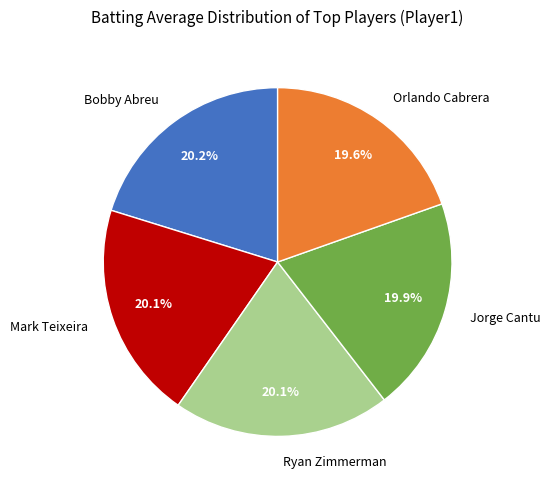

True or false: Mark Teixeira accounts for 20% of the total.

True